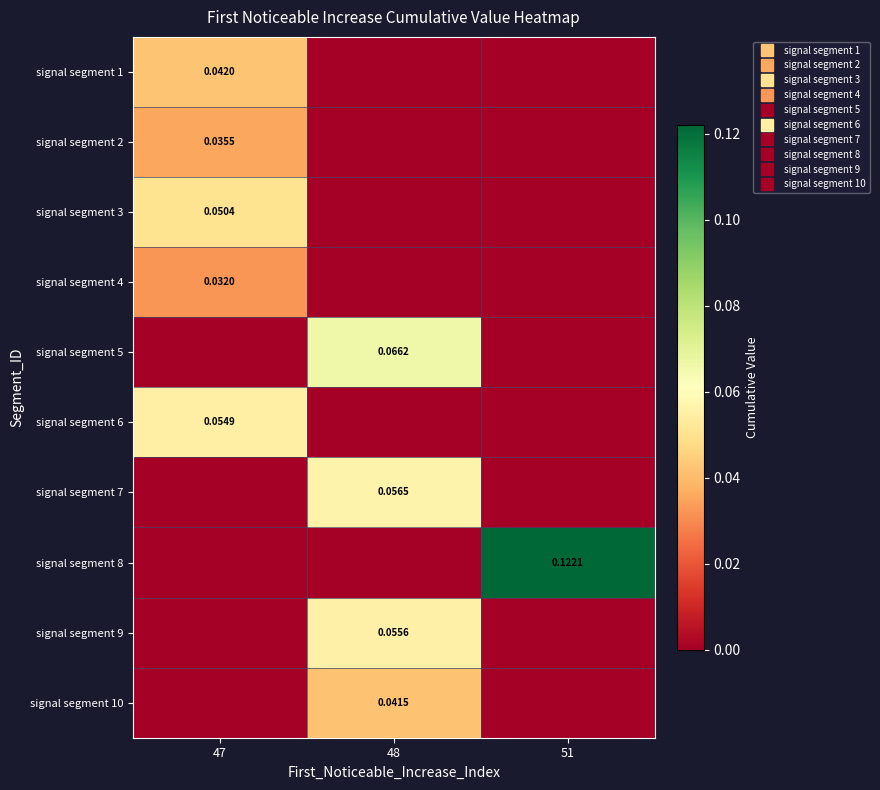

What is the greatest value displayed?

0.1